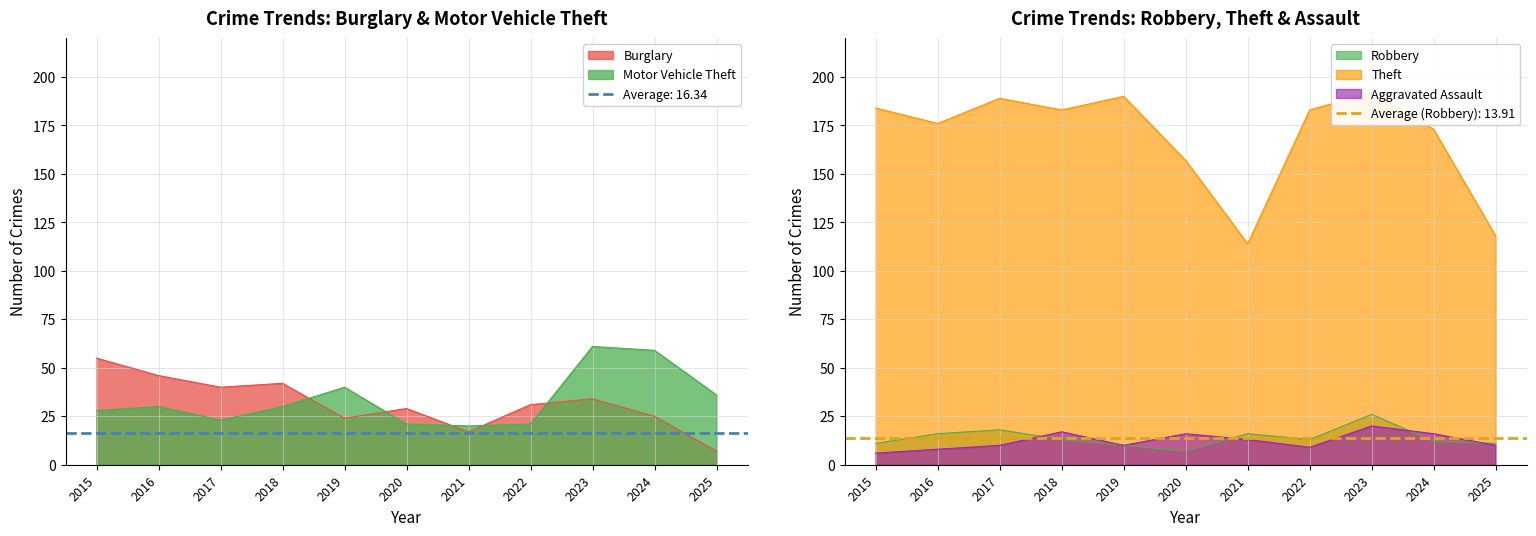

How many interior local peaks does the Motor Vehicle Theft series have?

3